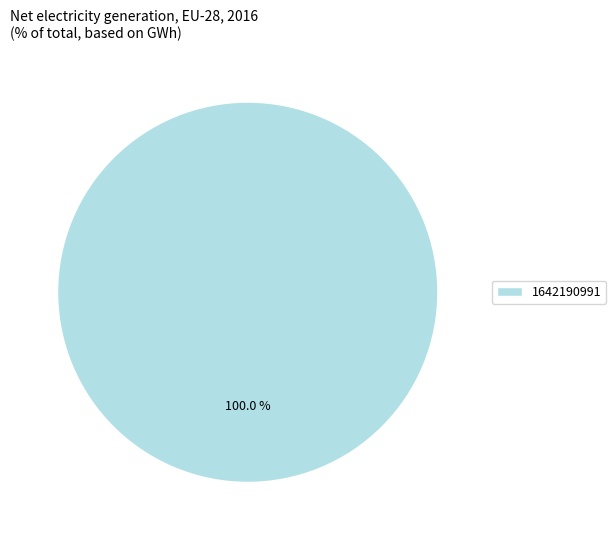

Which category accounts for the majority?

1642190991